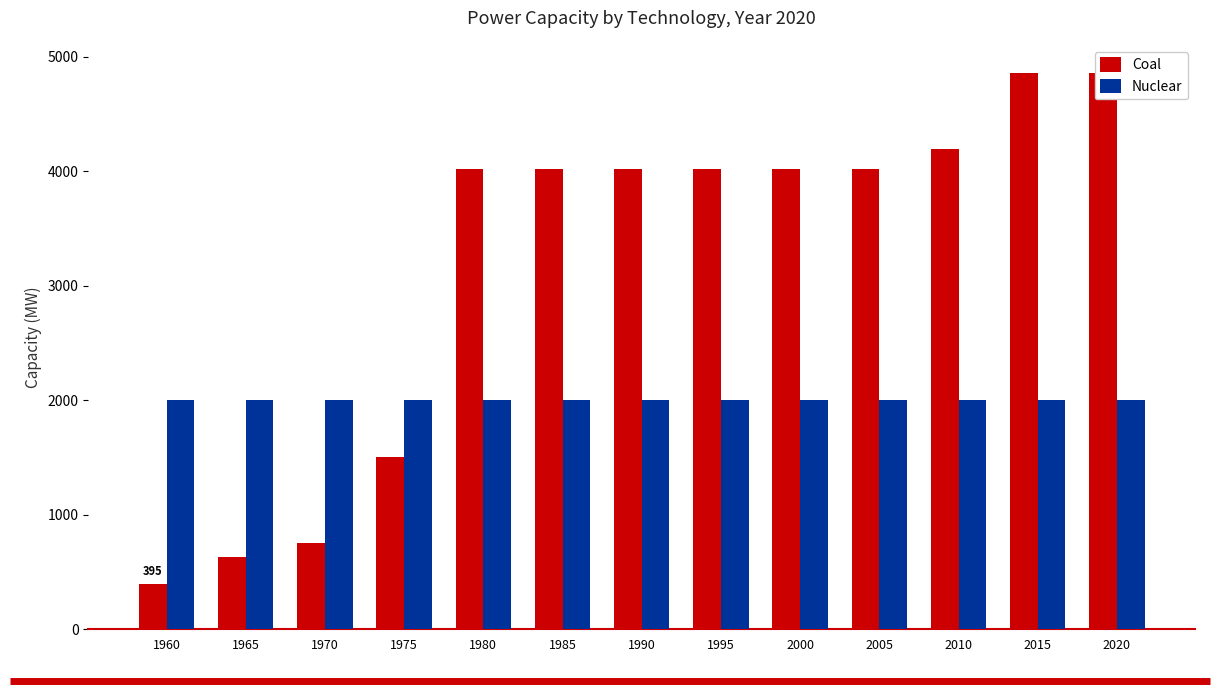

What value does the Coal series have at 1995, to the nearest 50?

4000